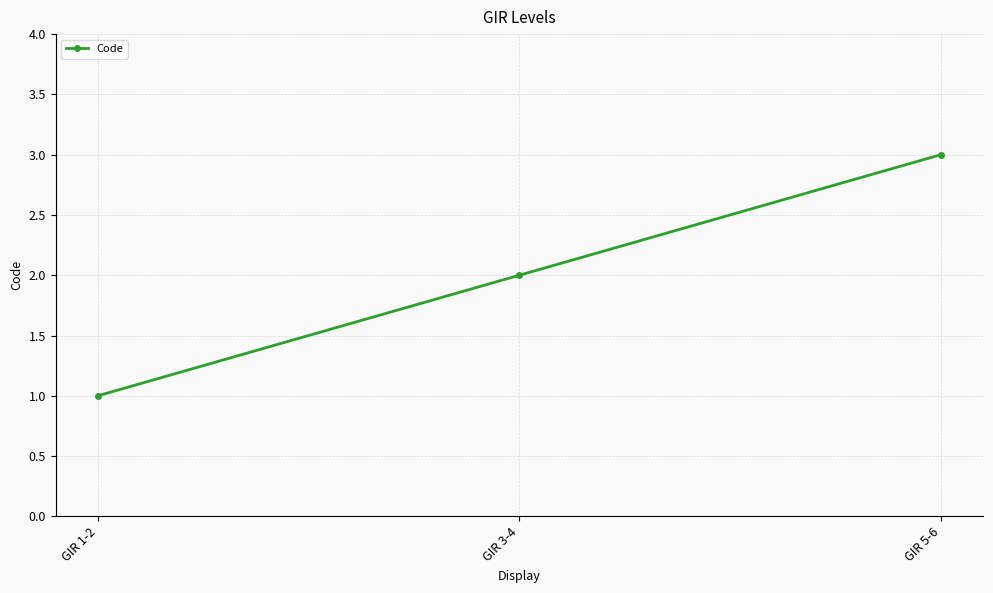

The value at GIR 3-4 is 2. True or false?

True